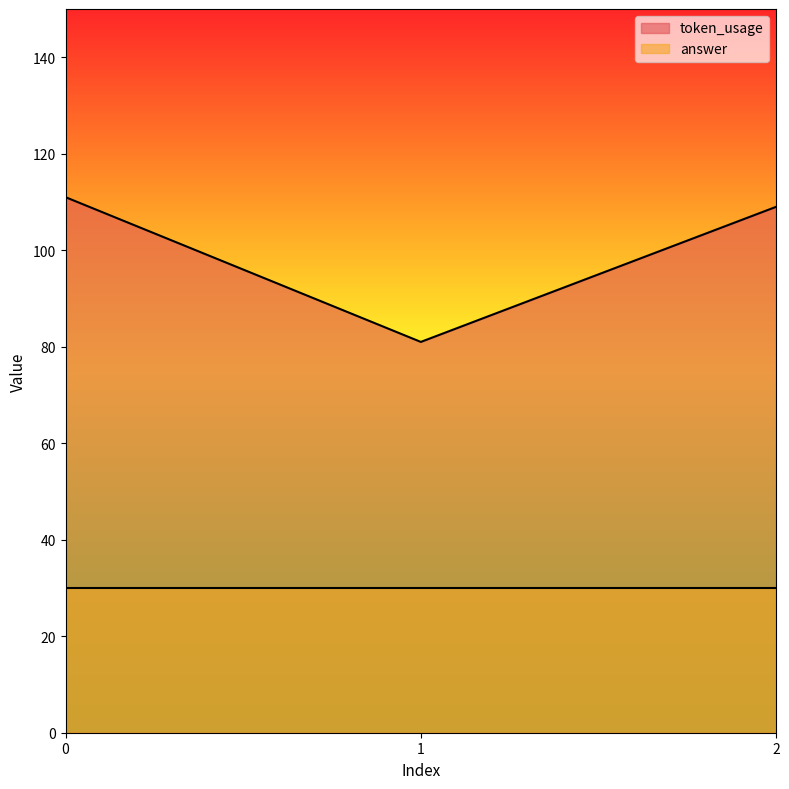

What is the sum of all values?

301